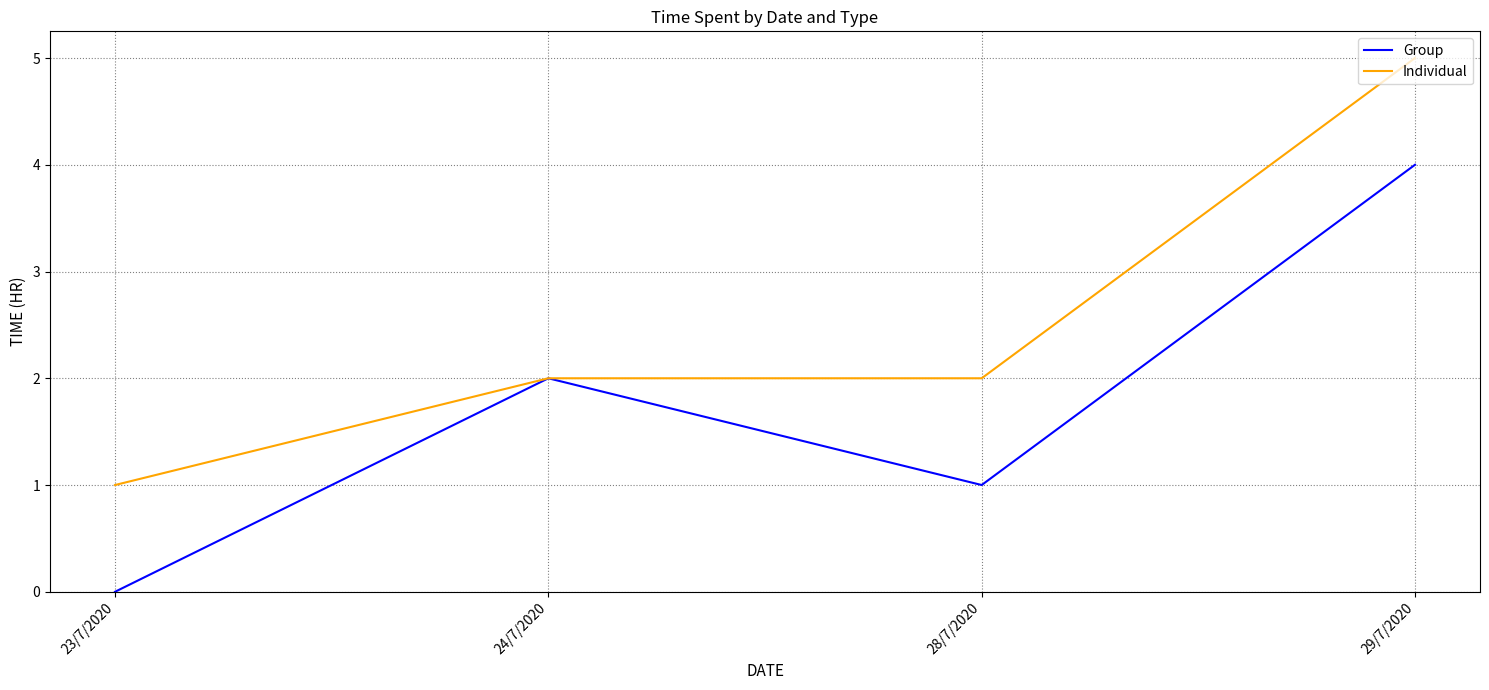

List the series in order of their overall mean, lowest first.

Group, Individual